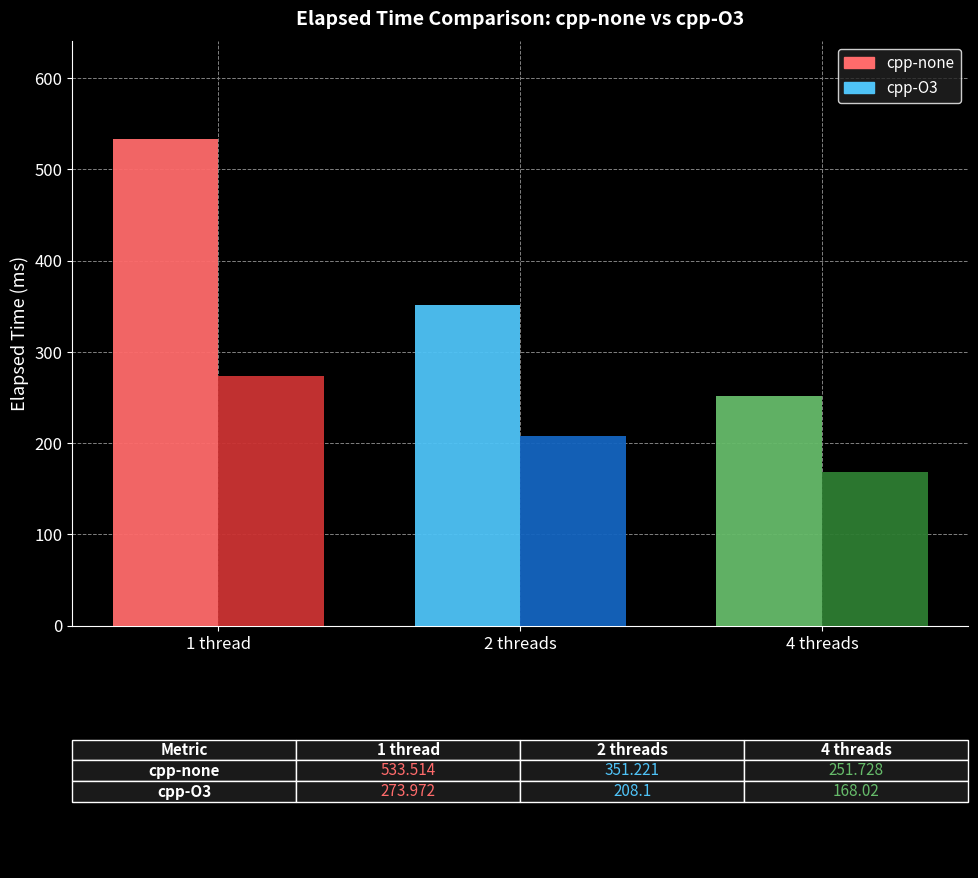

What are all the series names shown in the legend?

cpp-none, cpp-O3